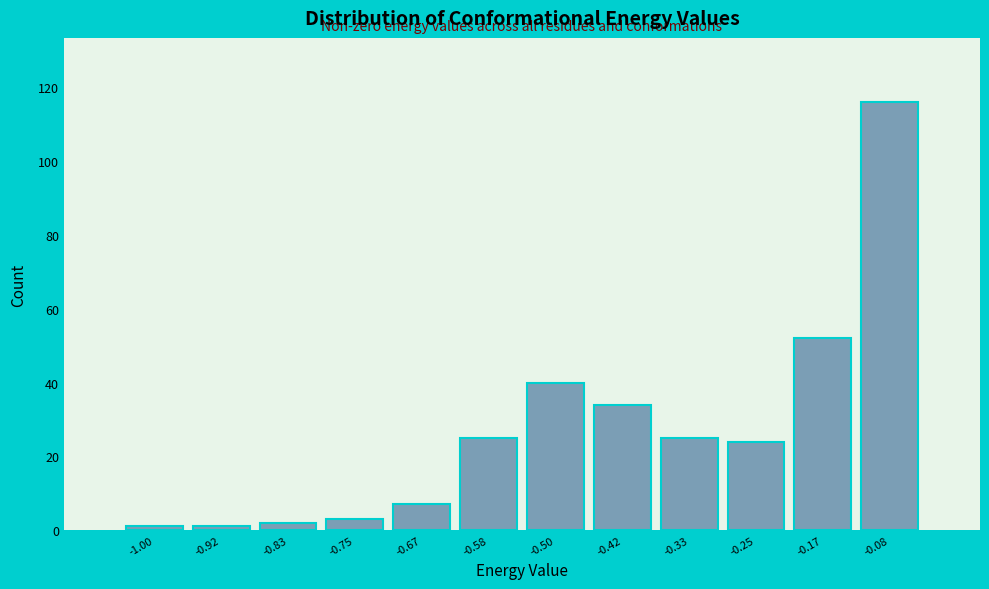

Reading left to right, extract all data points from this chart.

1	1	2	3	7	25	40	34	25	24	52	116